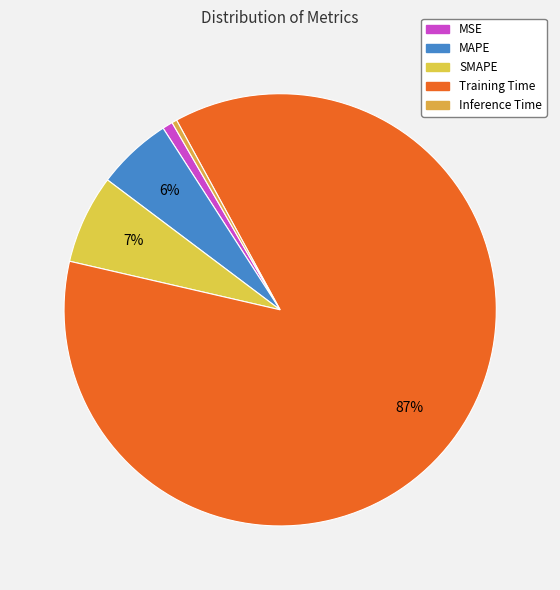

The Inference Time slice represents 0% of the pie. True or false?

True